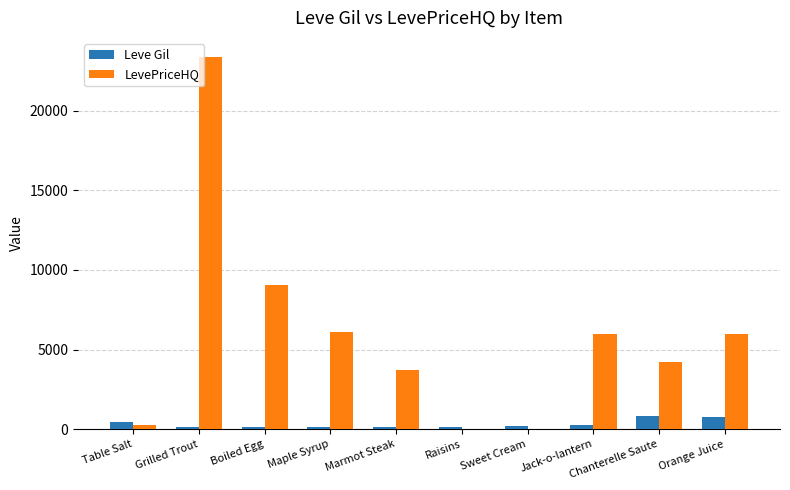

True or false: LevePriceHQ has a value of 3278.4 at Maple Syrup.

False